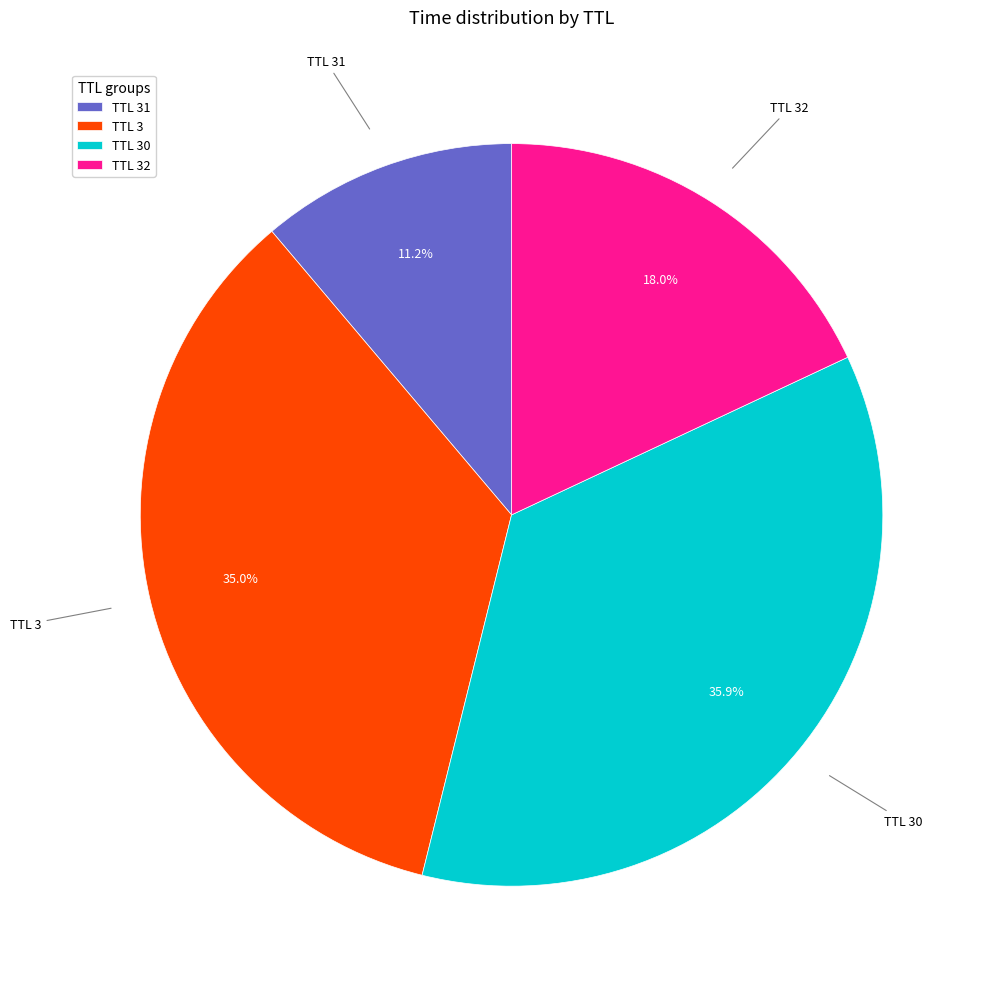

Does TTL 31 account for over 50% of the chart?

No